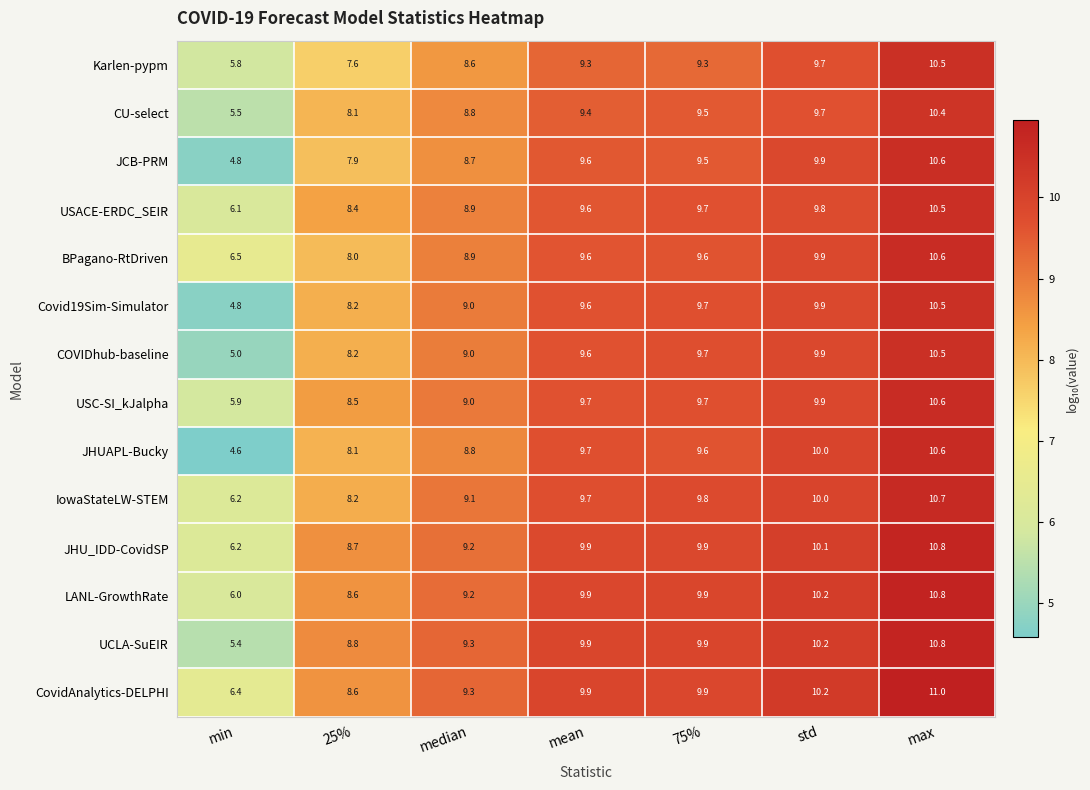

Which series has the largest total across all categories?

CovidAnalytics-DELPHI